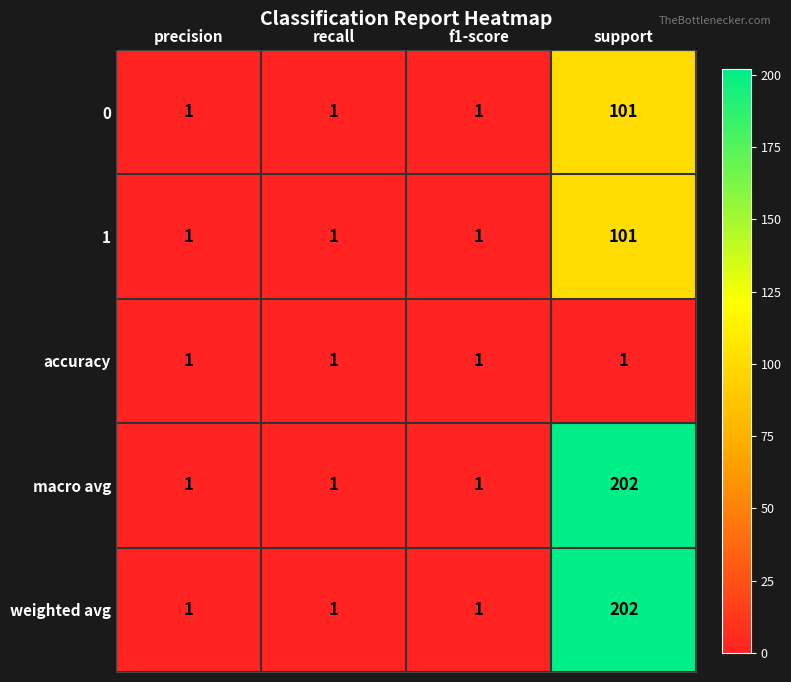

What is the minimum value shown in the chart?

1